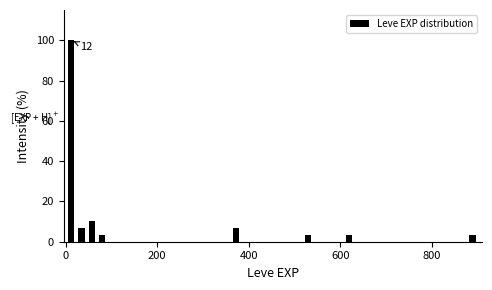

Read against the x-axis, roughly where is the centre of the tallest bar?

20